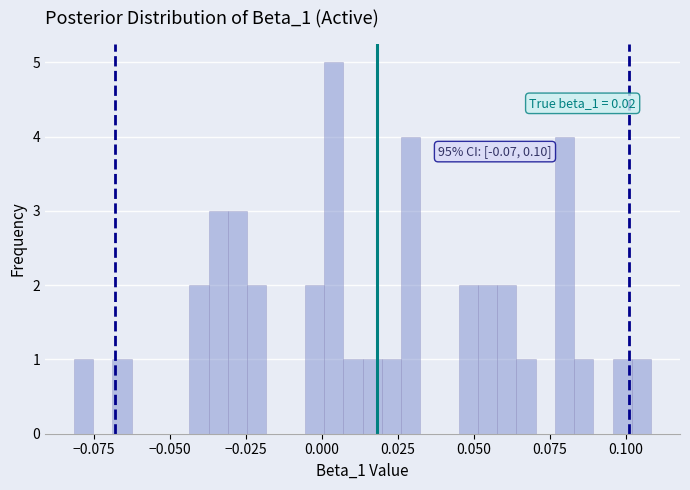

Around what value on the x-axis is the tallest bar? Give the approximate position of its centre, as read against the axis.

0.005